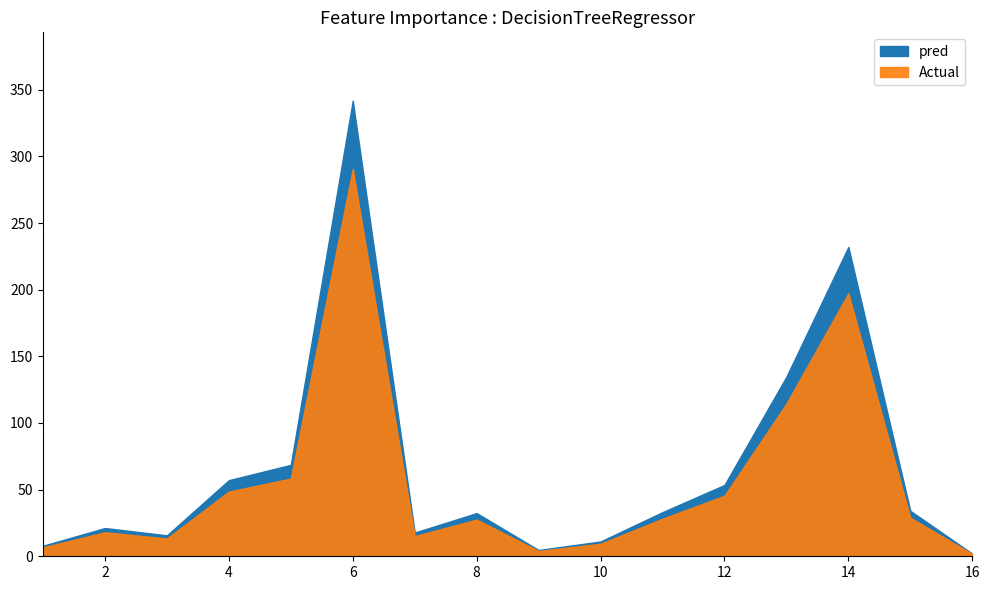

What is the label of the 5th point from the left?

5